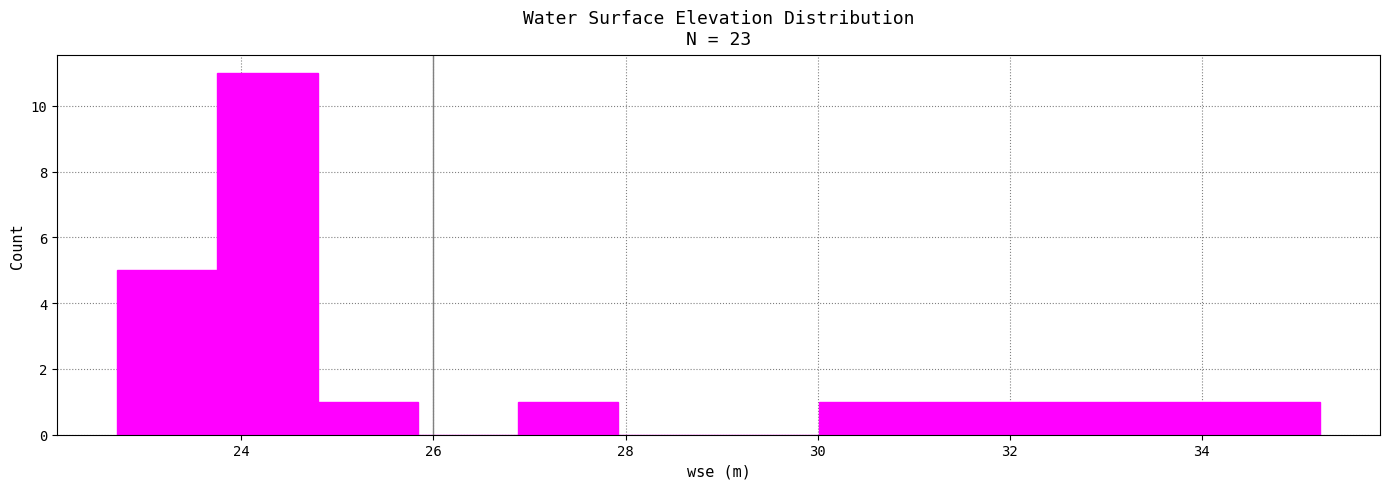

Reading left to right, transcribe this chart: for each bar, give the range it covers on the x-axis and its height. Neither the bar edges nor the heights are printed on the chart, so give them approximately, as read against the axes.

22.8 to 23.8: 5
23.8 to 24.8: 11
24.8 to 25.8: 1
25.8 to 26.8: 0
26.8 to 28.0: 1
28.0 to 29.0: 0
29.0 to 30.0: 0
30.0 to 31.0: 1
31.0 to 32.0: 1
32.0 to 33.2: 1
33.2 to 34.2: 1
34.2 to 35.2: 1